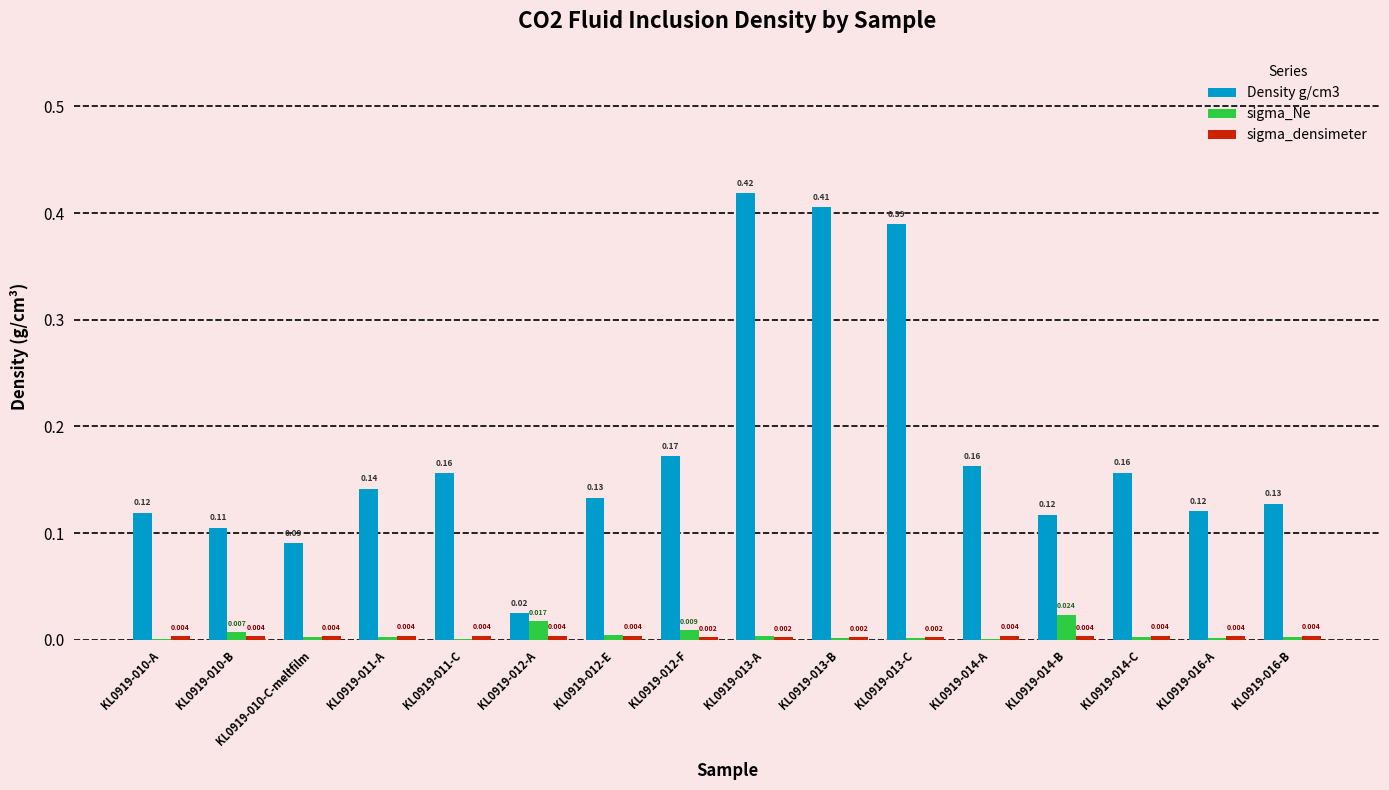

Reading right to left, what are all the values shown in this chart?

Density g/cm3: KL0919-016-B=0.1	KL0919-016-A=0.1	KL0919-014-C=0.2	KL0919-014-B=0.1	KL0919-014-A=0.2	KL0919-013-C=0.4	KL0919-013-B=0.4	KL0919-013-A=0.4	KL0919-012-F=0.2	KL0919-012-E=0.1	KL0919-012-A=0.0	KL0919-011-C=0.2	KL0919-011-A=0.1	KL0919-010-C-meltfilm=0.1	KL0919-010-B=0.1	KL0919-010-A=0.1
sigma_Ne: KL0919-016-B=0.0	KL0919-016-A=0.0	KL0919-014-C=0.0	KL0919-014-B=0.0	KL0919-014-A=0.0	KL0919-013-C=0.0	KL0919-013-B=0.0	KL0919-013-A=0.0	KL0919-012-F=0.0	KL0919-012-E=0.0	KL0919-012-A=0.0	KL0919-011-C=0.0	KL0919-011-A=0.0	KL0919-010-C-meltfilm=0.0	KL0919-010-B=0.0	KL0919-010-A=0.0
sigma_densimeter: KL0919-016-B=0.0	KL0919-016-A=0.0	KL0919-014-C=0.0	KL0919-014-B=0.0	KL0919-014-A=0.0	KL0919-013-C=0.0	KL0919-013-B=0.0	KL0919-013-A=0.0	KL0919-012-F=0.0	KL0919-012-E=0.0	KL0919-012-A=0.0	KL0919-011-C=0.0	KL0919-011-A=0.0	KL0919-010-C-meltfilm=0.0	KL0919-010-B=0.0	KL0919-010-A=0.0